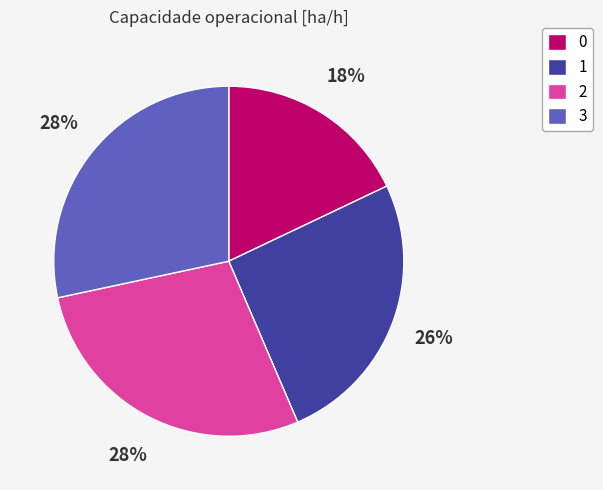

How many segments does this pie chart have?

4